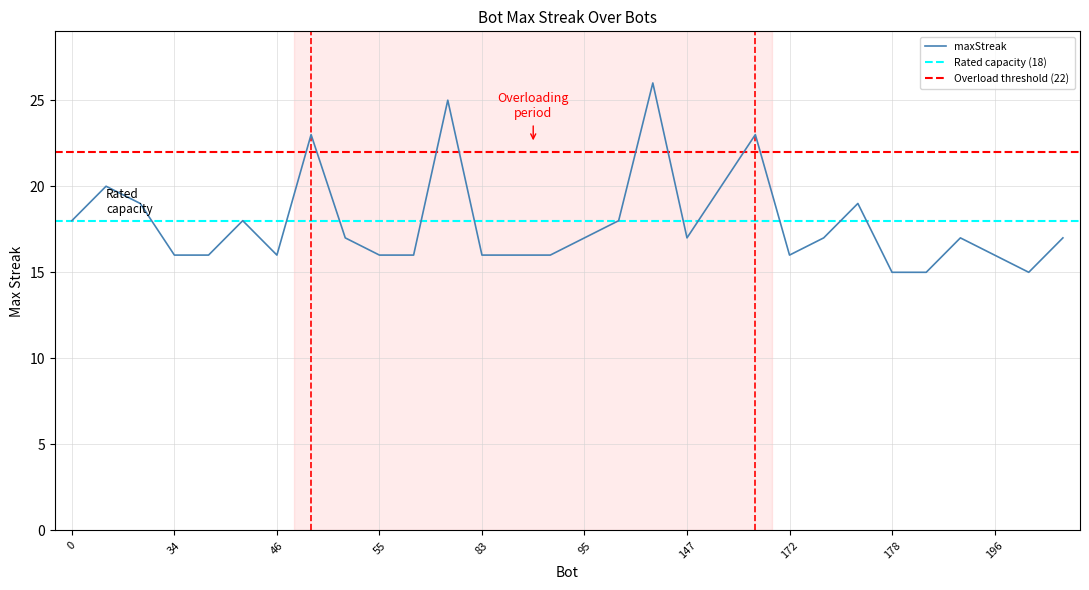

What is the difference between the second highest and minimum values?

10